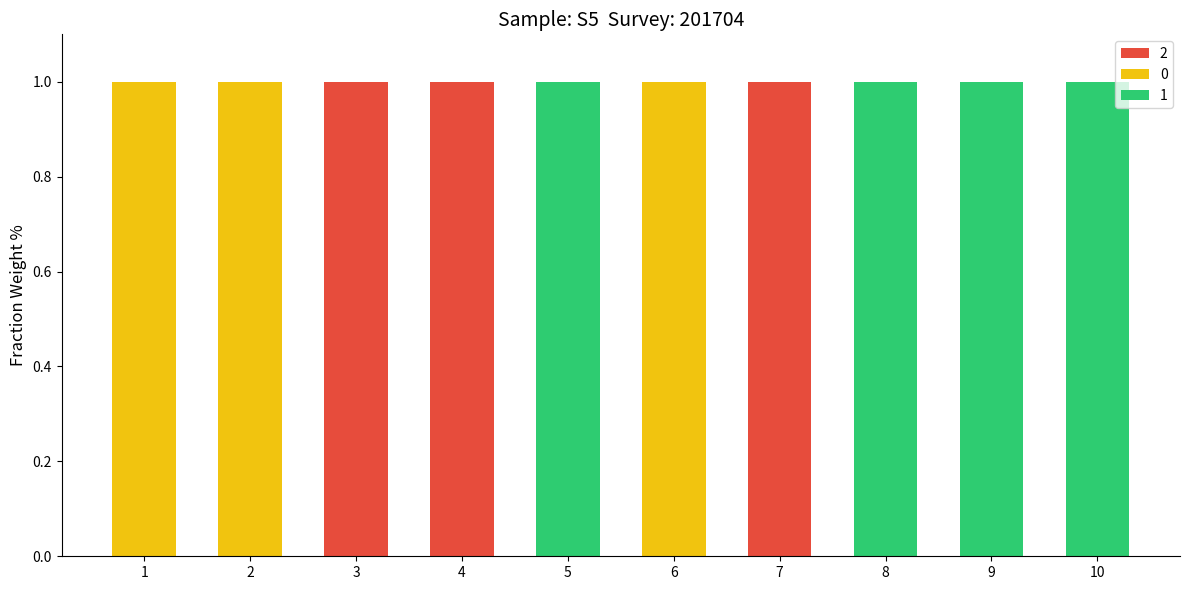

What is the sum of all 2 values?

3